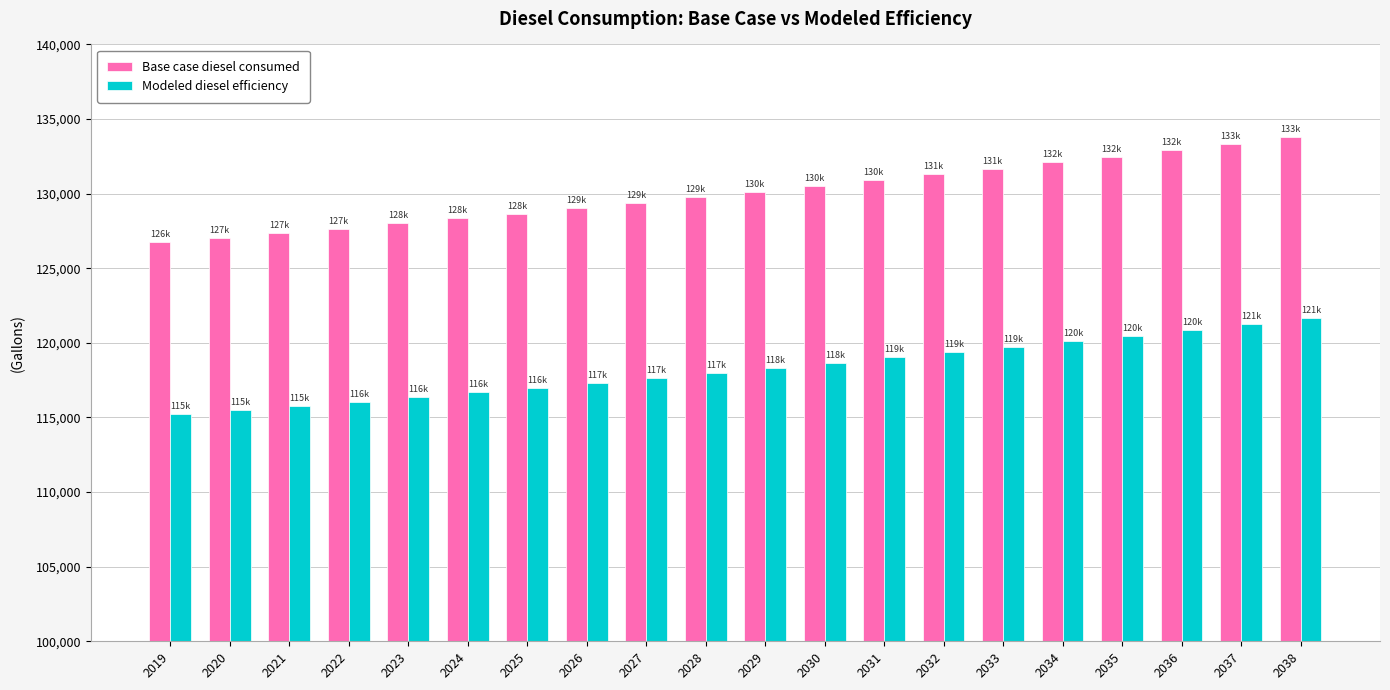

What value does the Modeled diesel efficiency series have at 2020?

115499.2